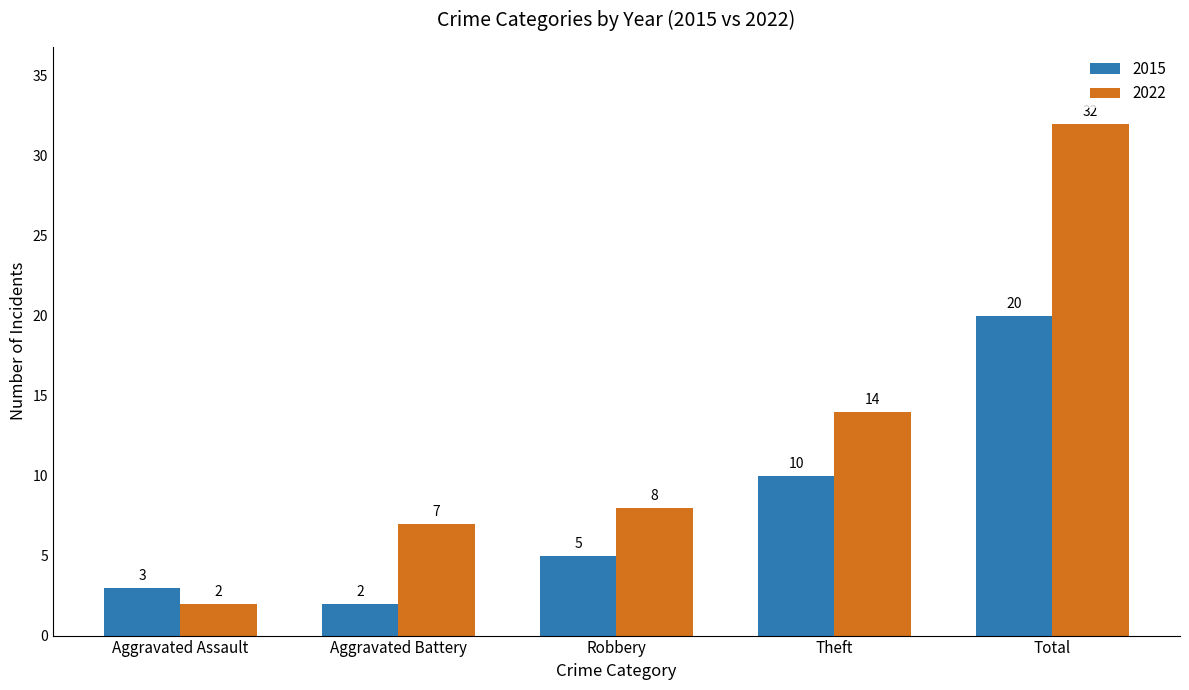

Which series has the widest spread of values?

2022